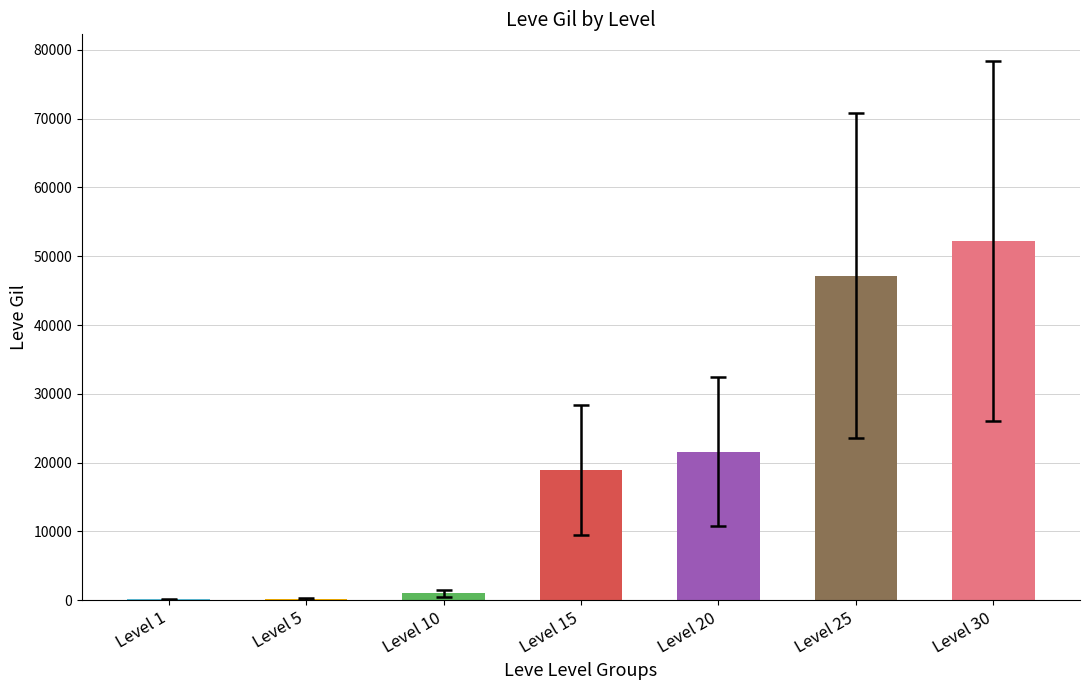

Count the number of data series in this chart.

1